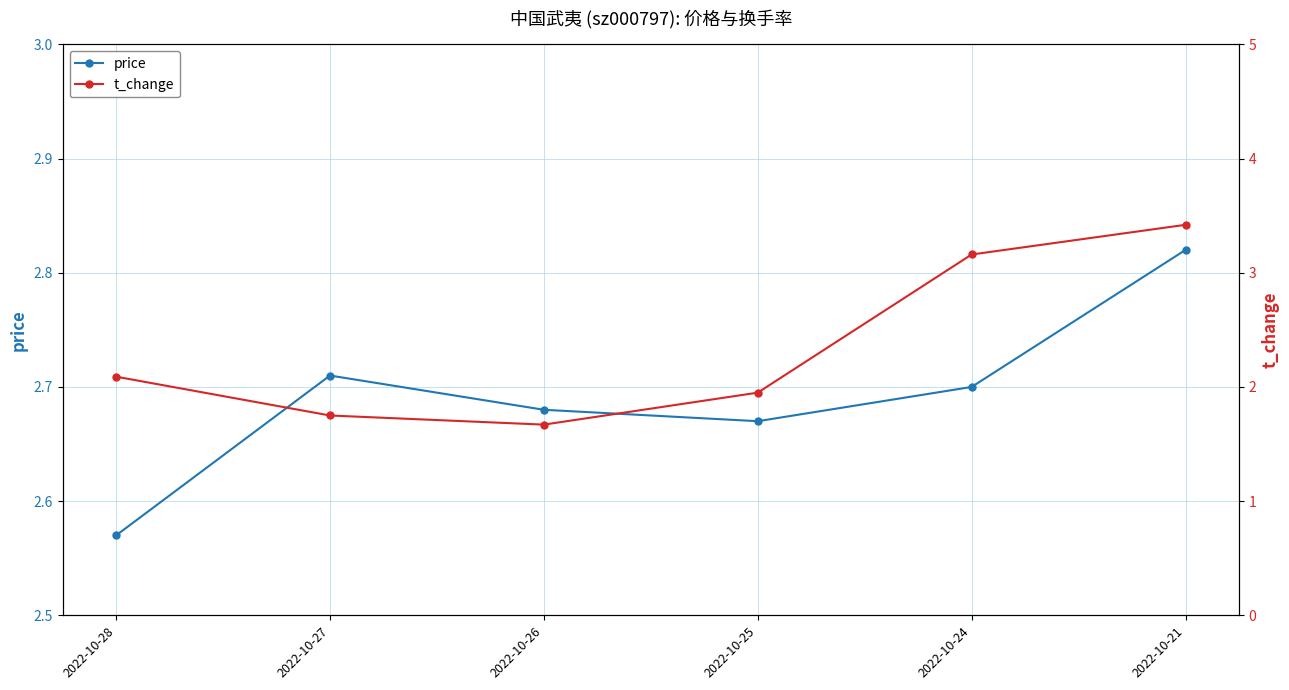

Which series changed the most between 2022-10-26 and 2022-10-21?

t_change